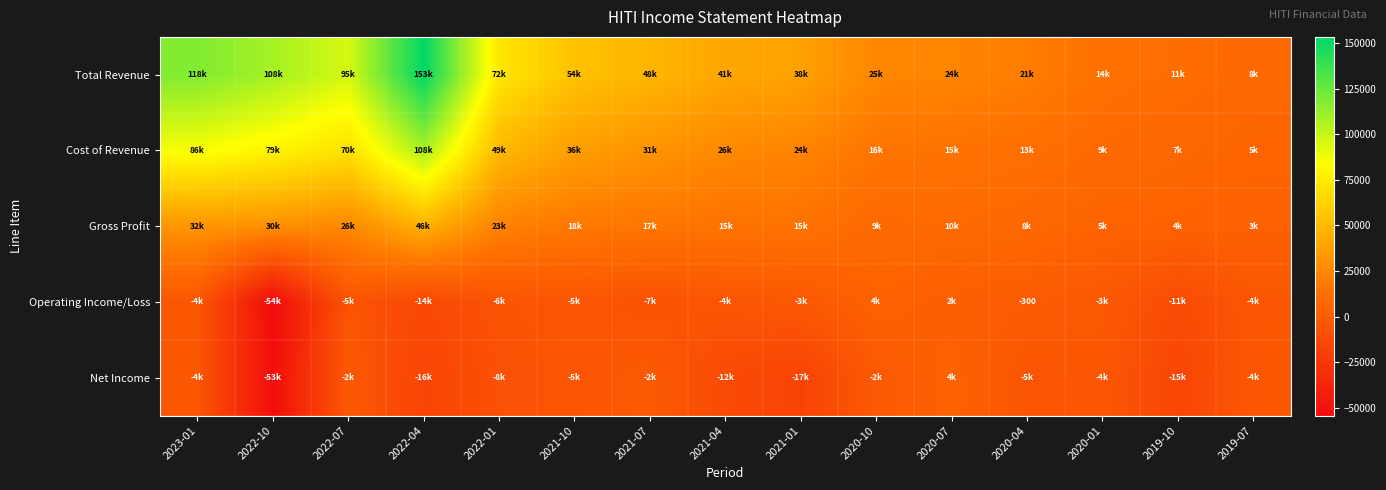

The value of Total Revenue at 2020-10 is 15759. True or false?

False